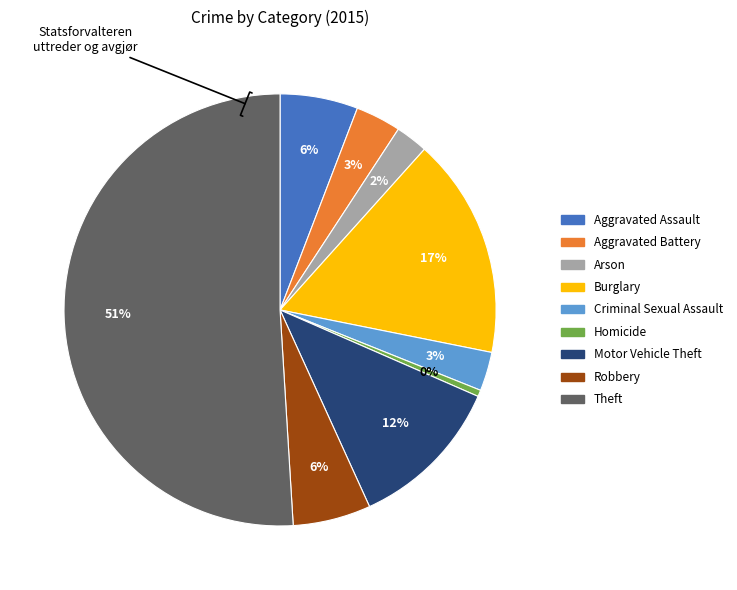

To the nearest percent, what is the combined percentage of Criminal Sexual Assault and Theft?

54%